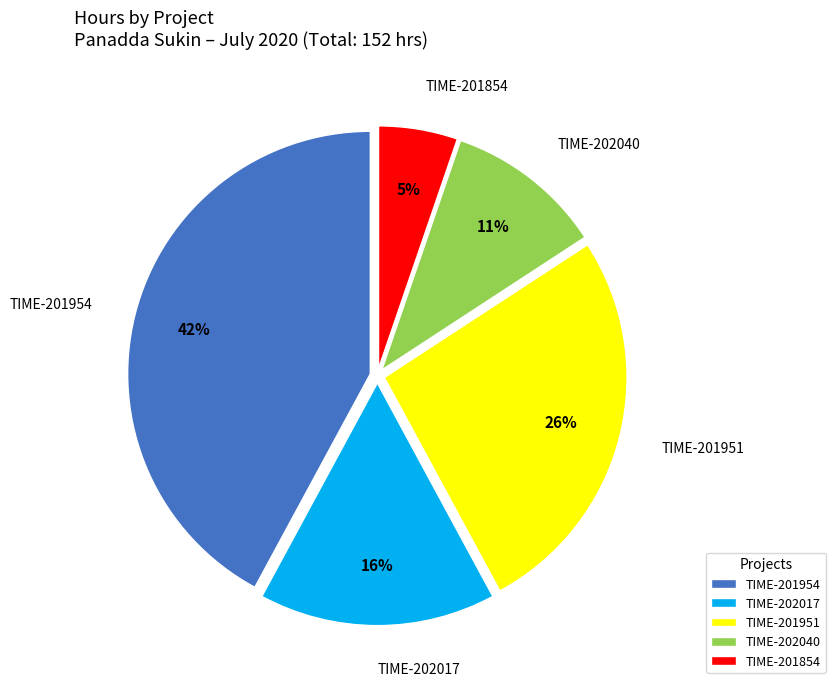

To the nearest percent, what percentage of the pie is TIME-201854?

5%